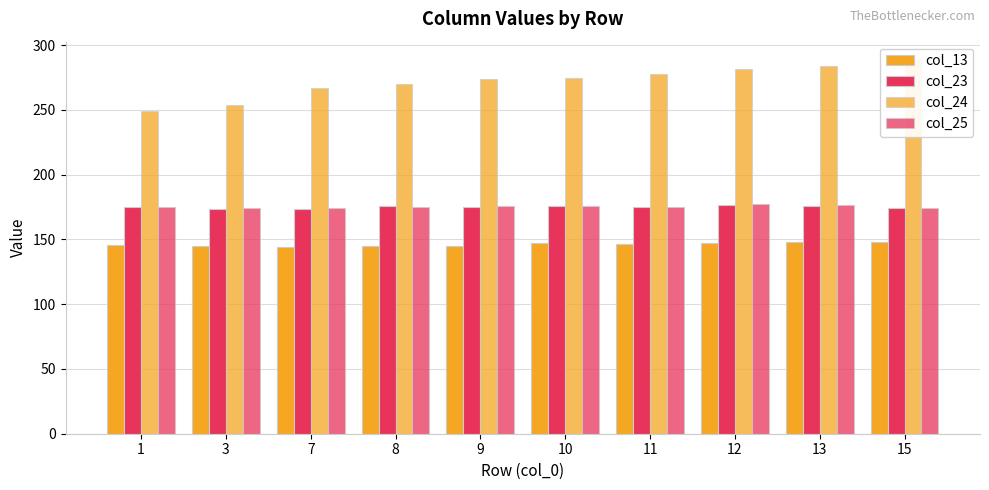

The value of col_25 at 13 is 176.5. True or false?

True